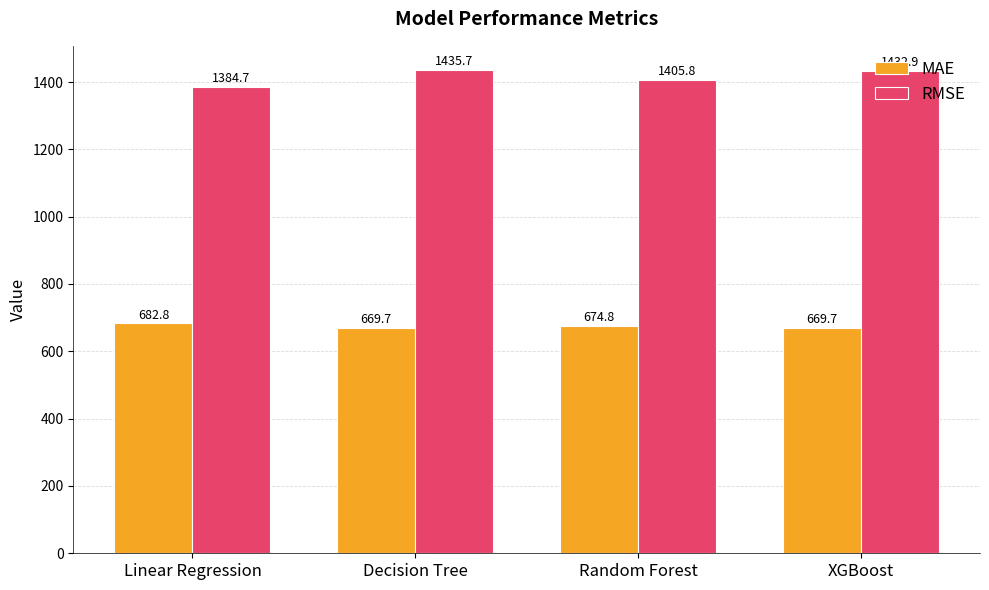

The RMSE series shows 2379.2 at Random Forest. True or false?

False